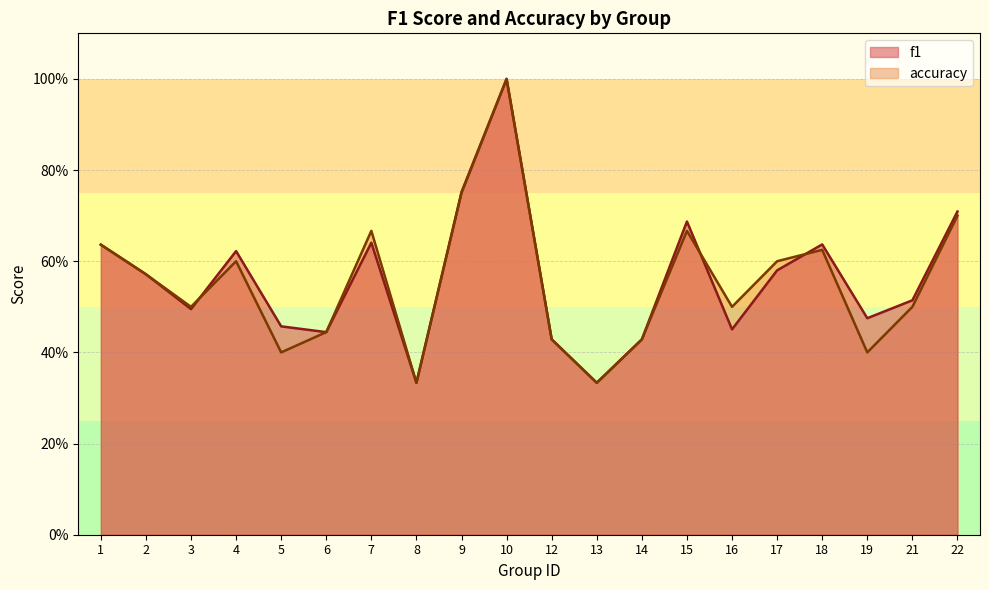

What is the total value across all series at 5?

0.9